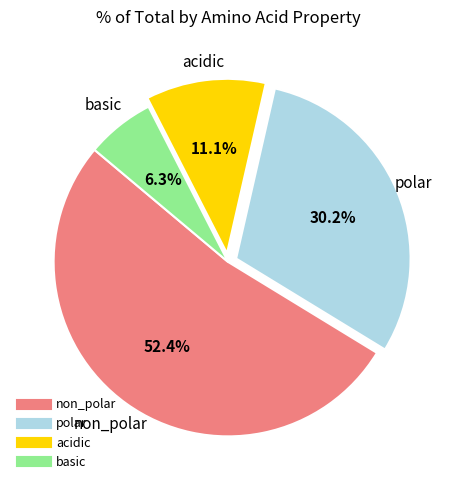

To the nearest percent, what percentage of the pie is polar?

30%